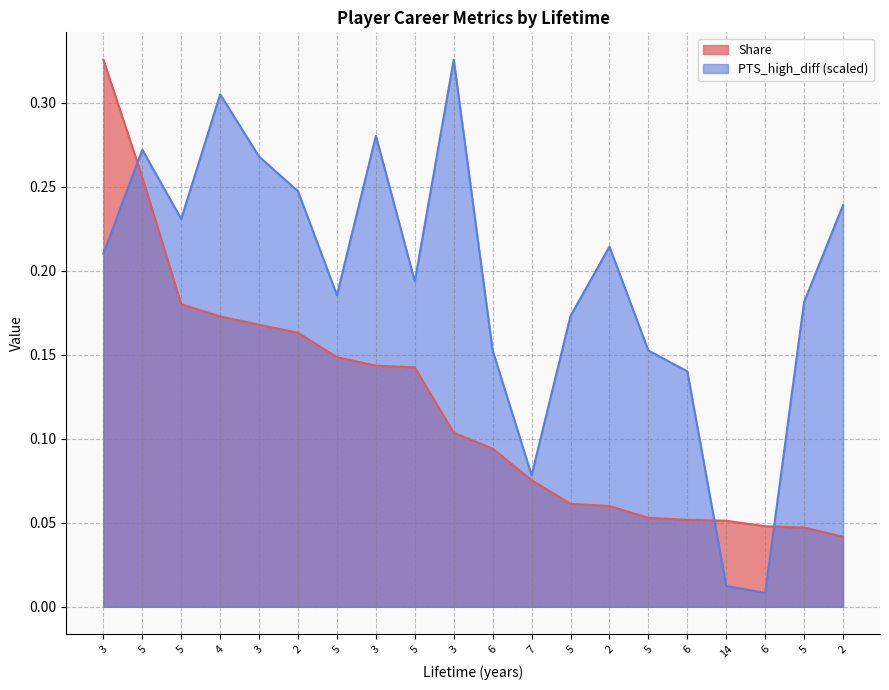

Is the value of Share at 3 greater than the value of PTS_high_diff at 5?

Yes